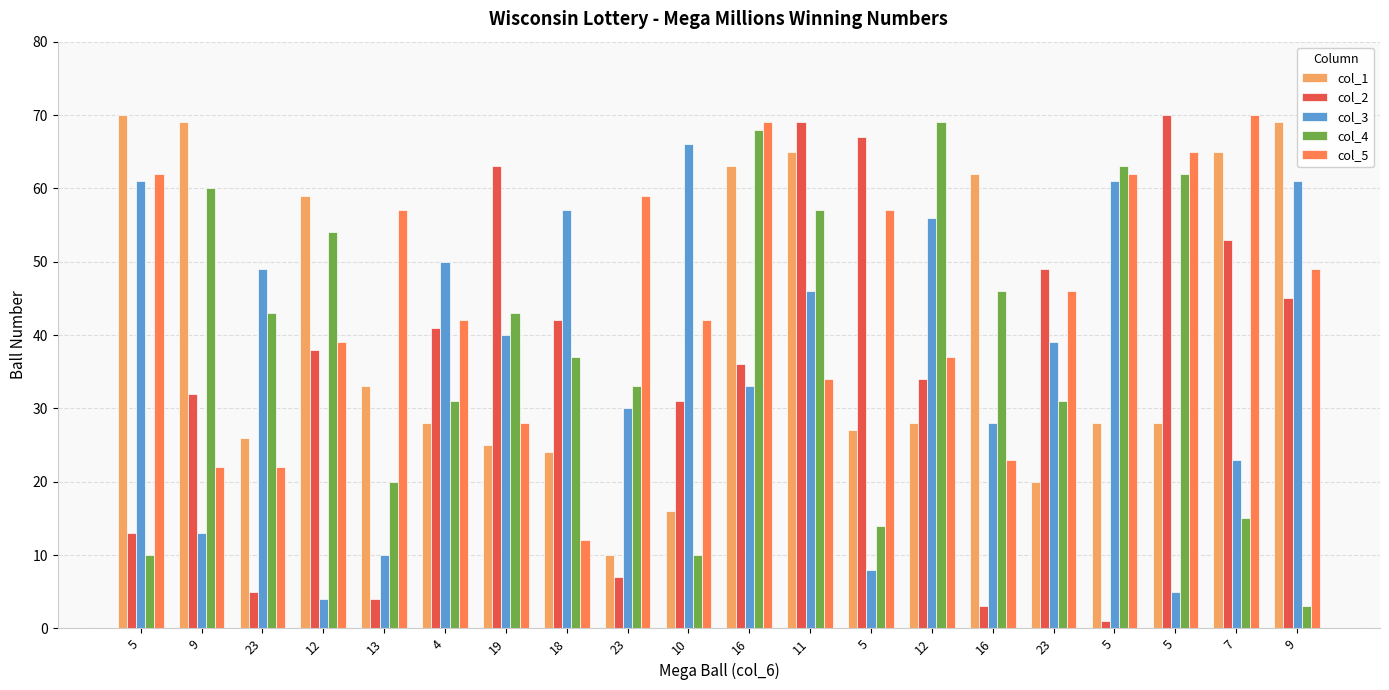

Between 10 and 16, which series saw the biggest shift?

col_4